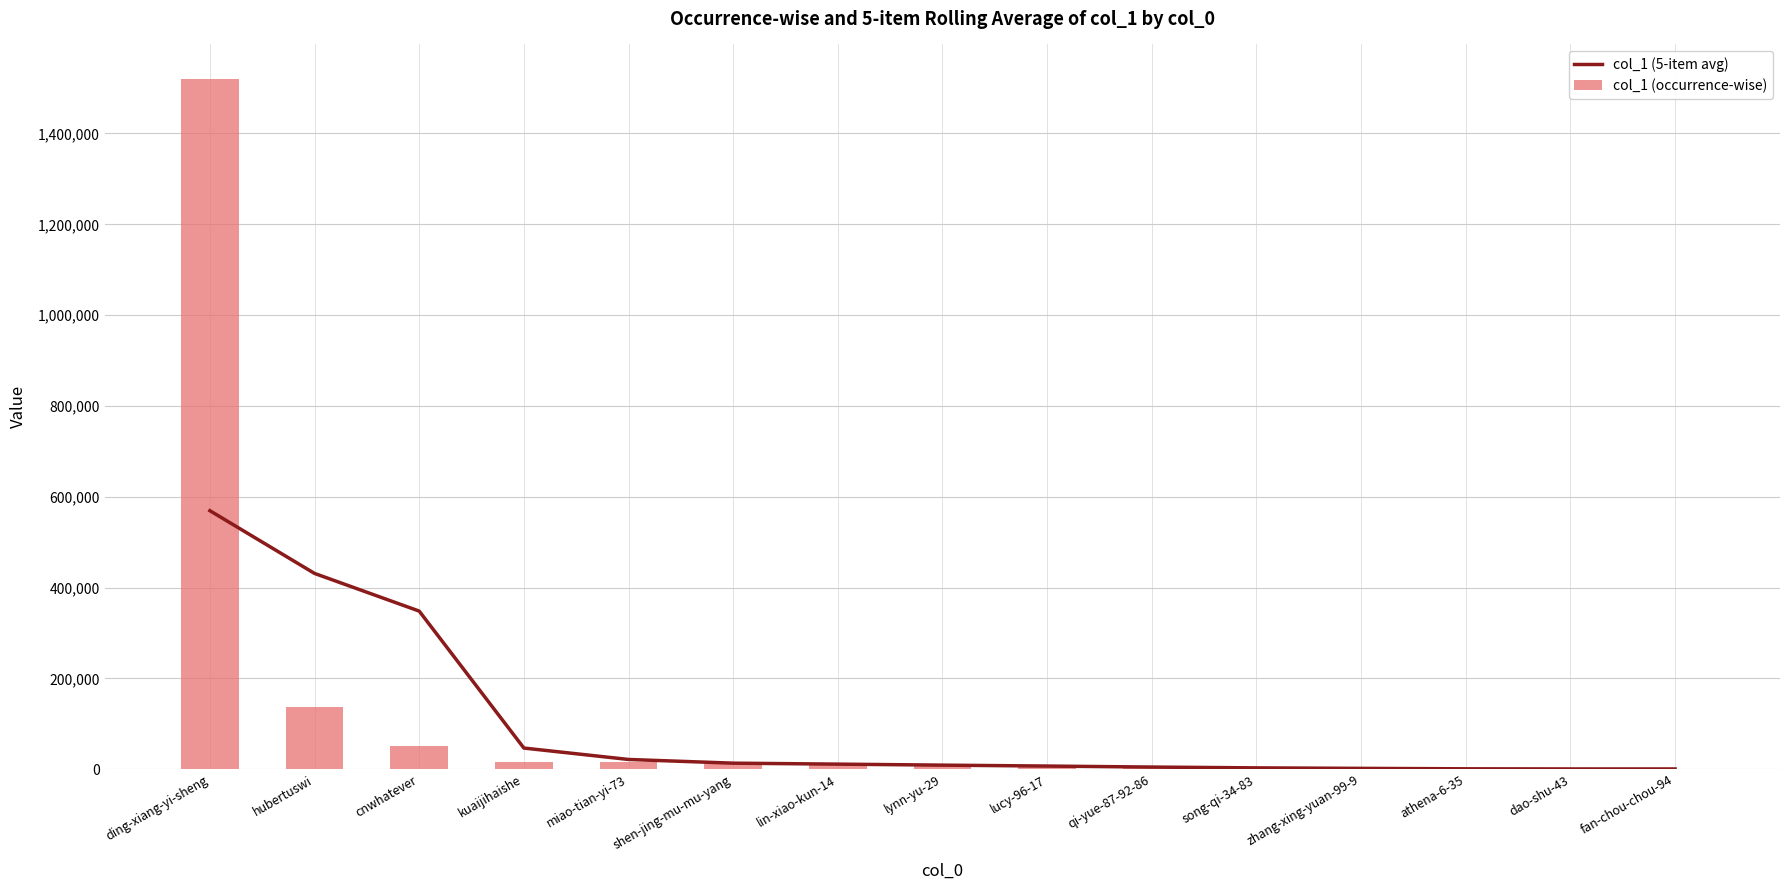

At which label does col_1 (occurrence-wise) reach its minimum?

fan-chou-chou-94